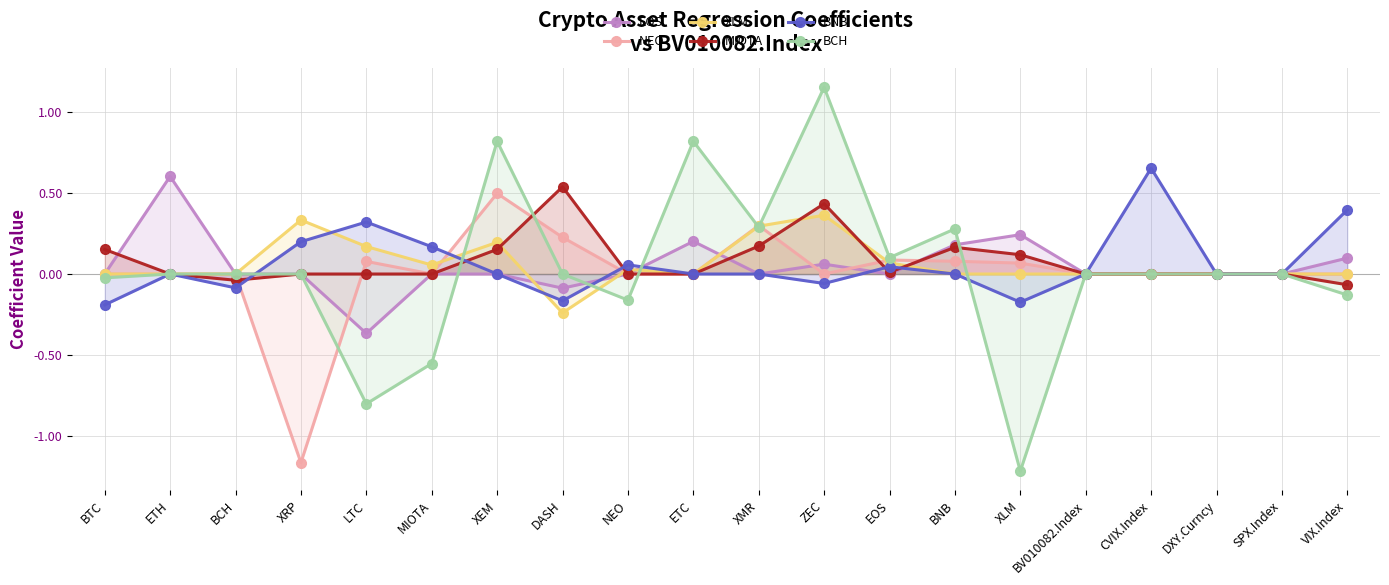

Which series ends up on top after the final intersection of NEO and BCH?

NEO